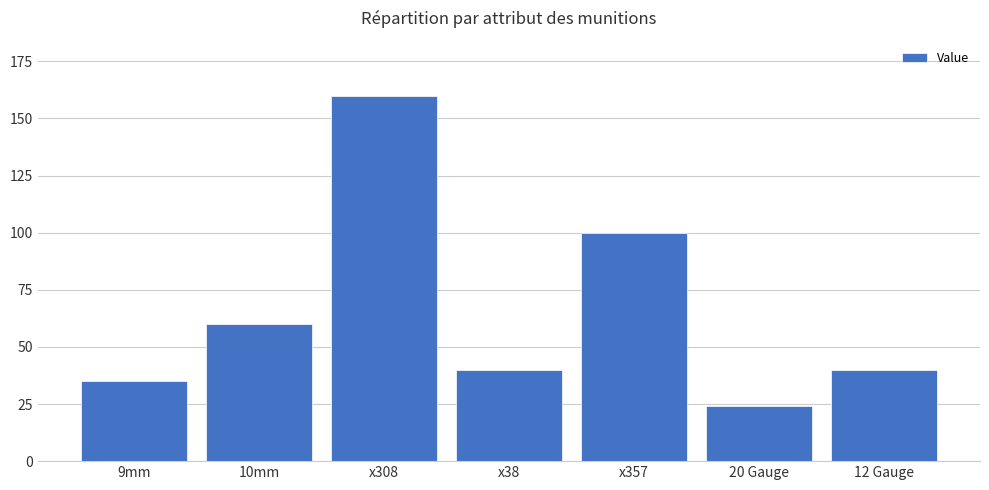

What is the label of the 5th bar from the right?

x308